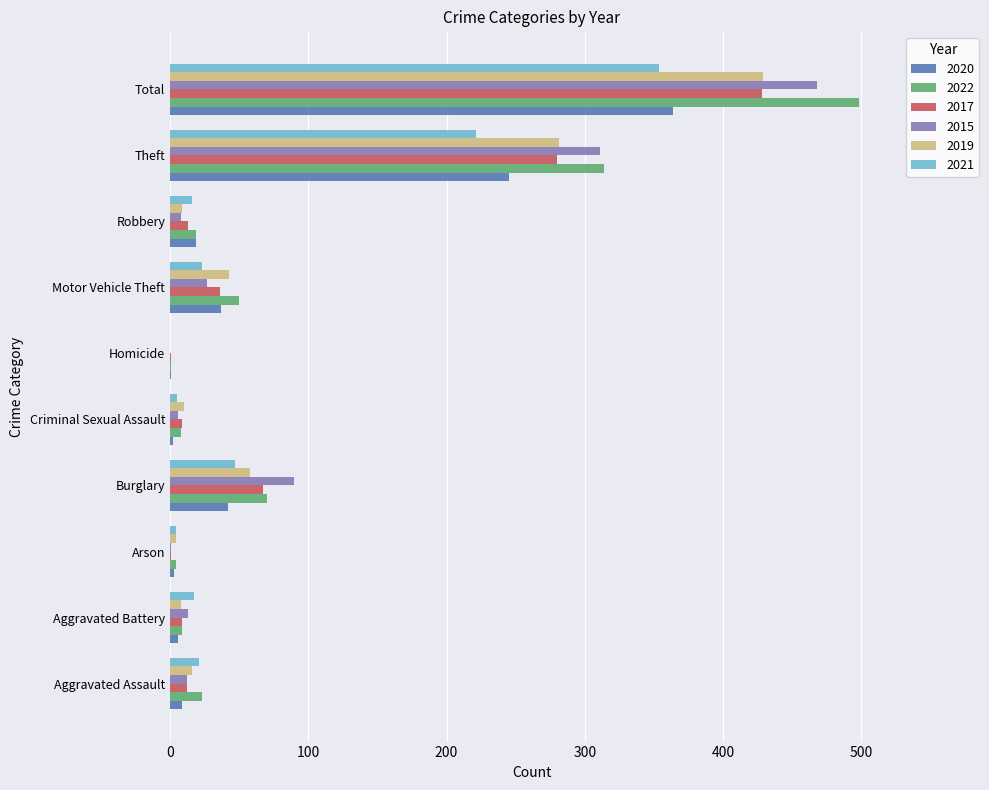

Which series changed the most between Aggravated Battery and Homicide?

2021